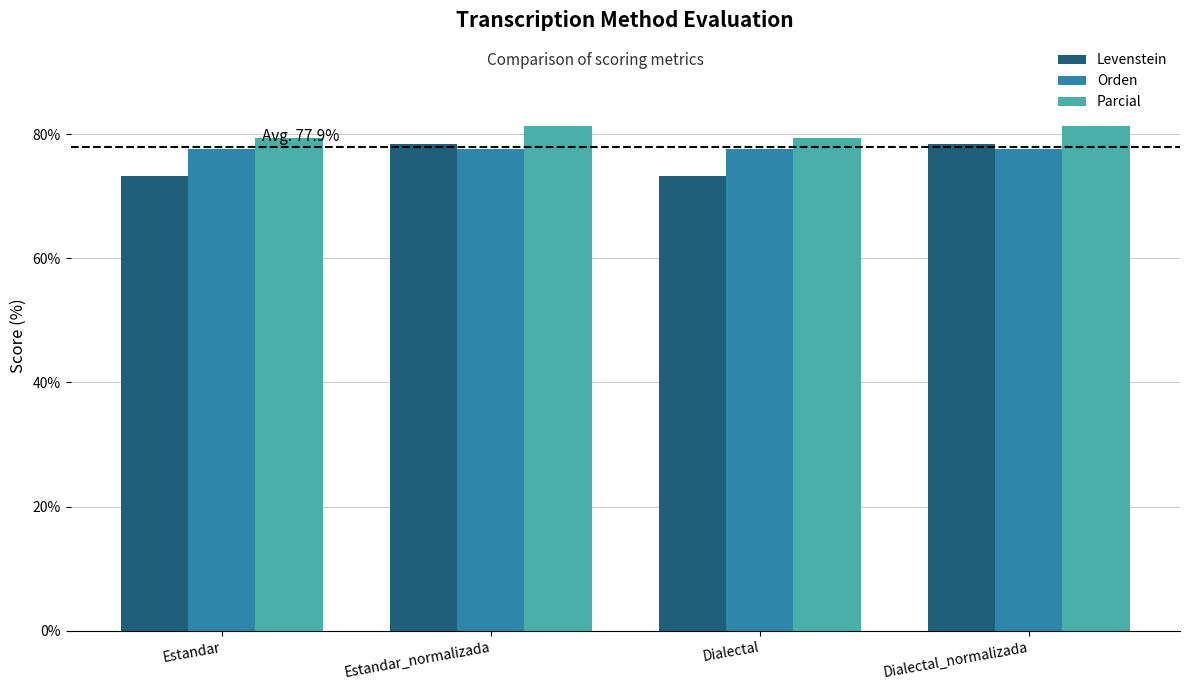

What value does the Parcial series have at Estandar?

79.4